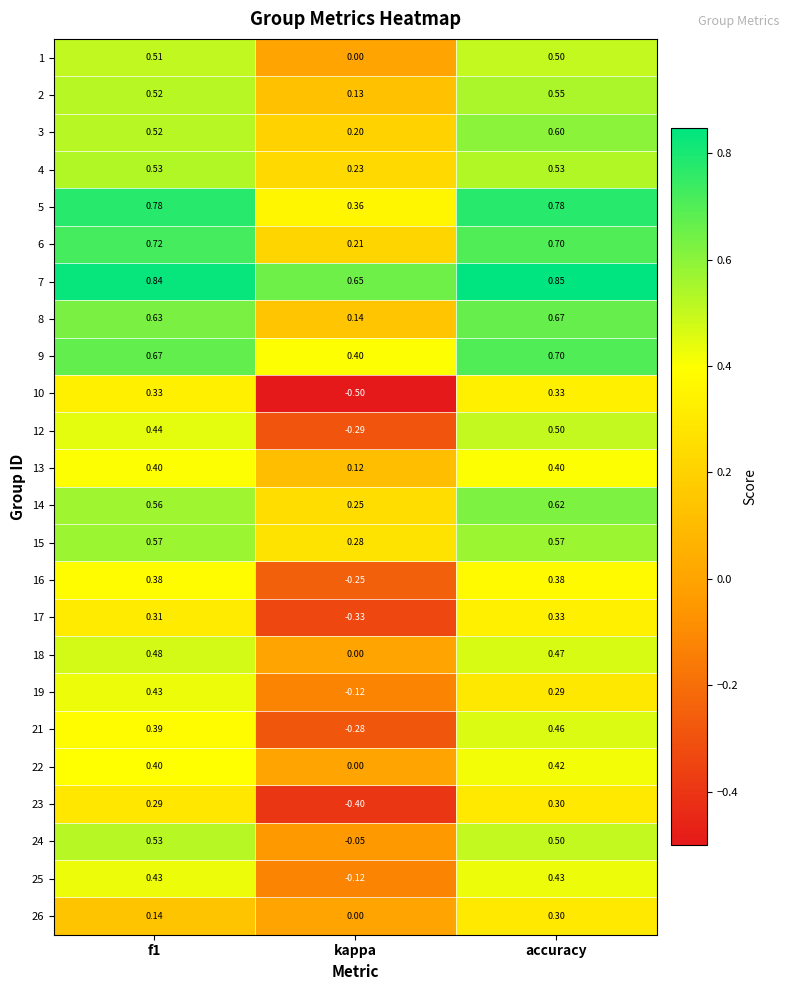

At which category does the chart reach its peak across all series?

accuracy